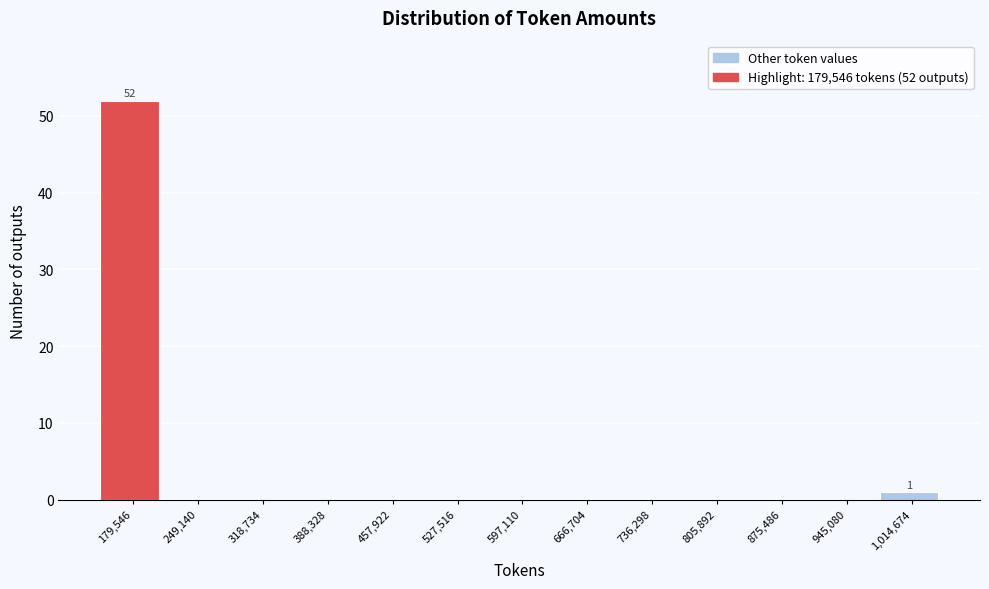

Reading left to right, what are all the values shown in this chart?

179,546=52	249,140=0	318,734=0	388,328=0	457,922=0	527,516=0	597,110=0	666,704=0	736,298=0	805,892=0	875,486=0	945,080=0	1,014,674=1